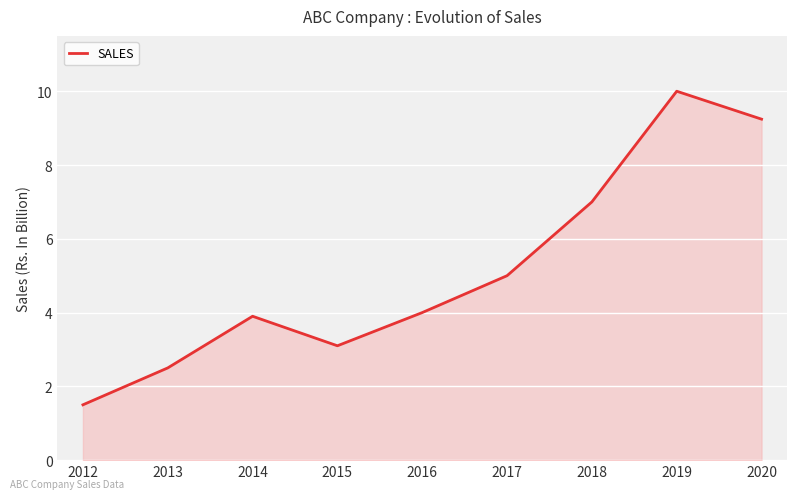

Reading left to right, what are all the values shown in this chart?

2012=1.5	2013=2.5	2014=3.9	2015=3.1	2016=4.0	2017=5.0	2018=7.0	2019=10.0	2020=9.2